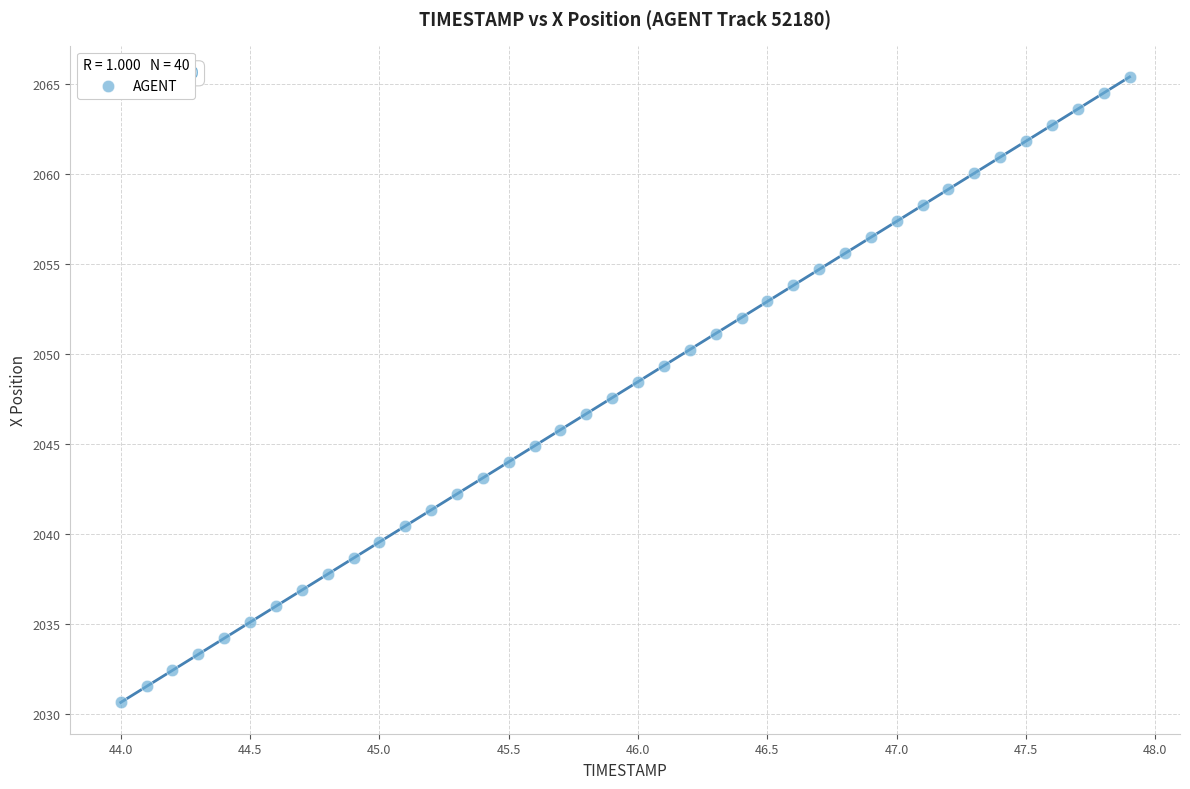

What is the range of Y values (max minus min)?

34.8